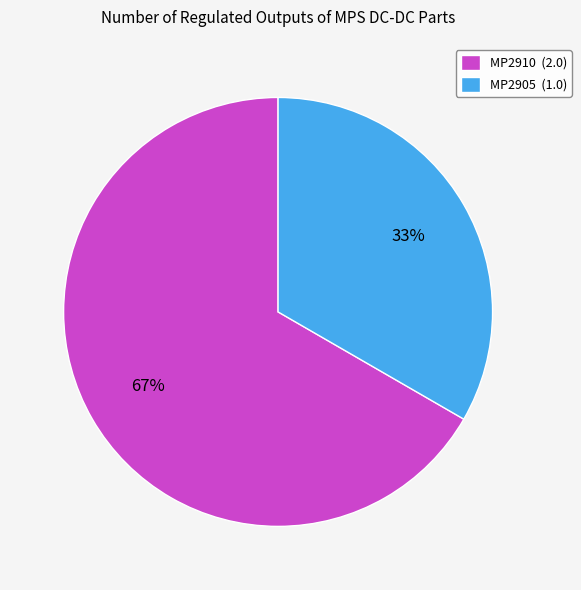

Which category has the smallest portion of the pie?

MP2905